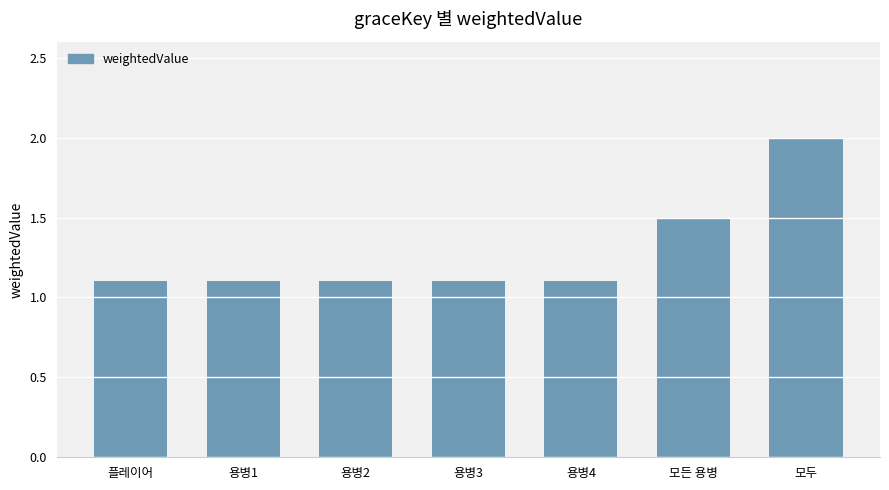

Is it true that the value at 플레이어 is 1.1?

True